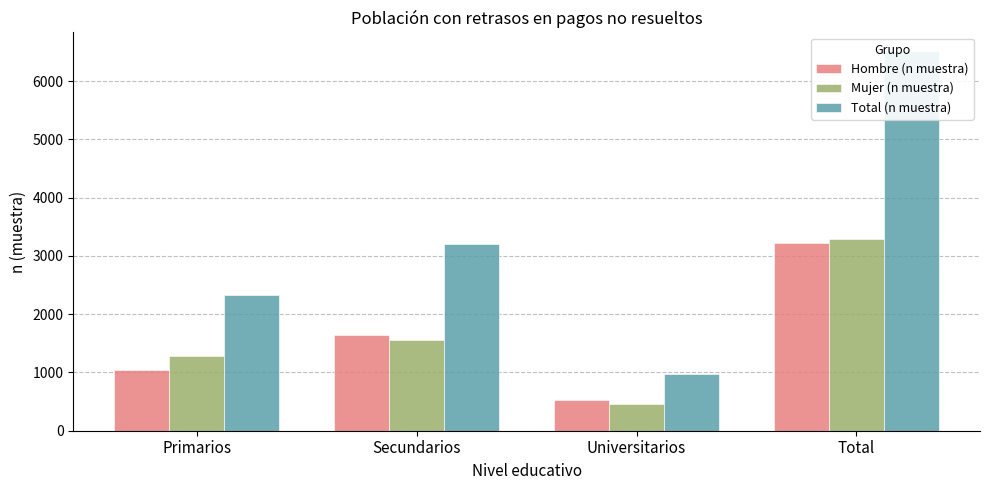

How many distinct data groups are displayed?

3